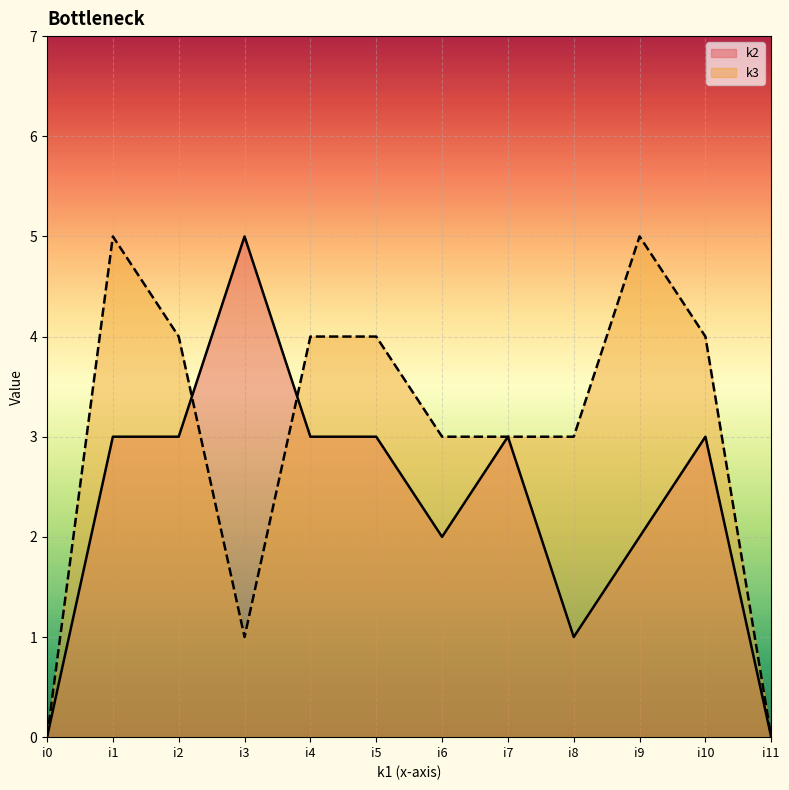

List the series in order of their peak value, lowest first.

k2_line, k3_line